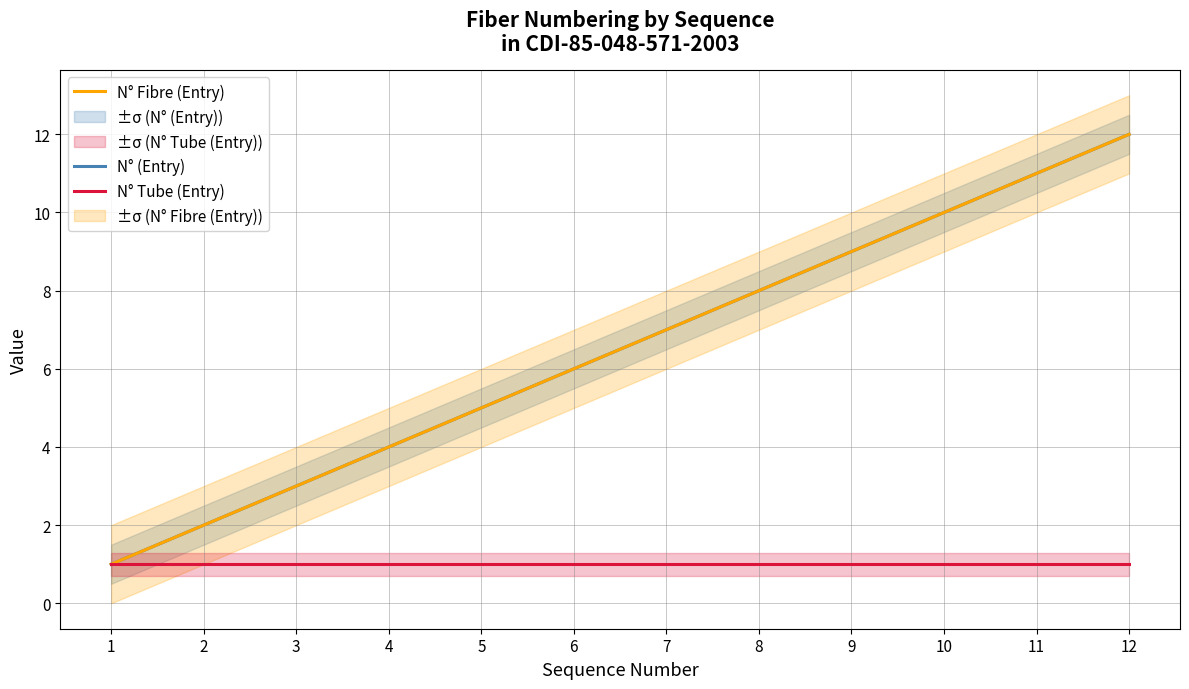

The N° Fibre (Entry) series shows 12 at 12. True or false?

True